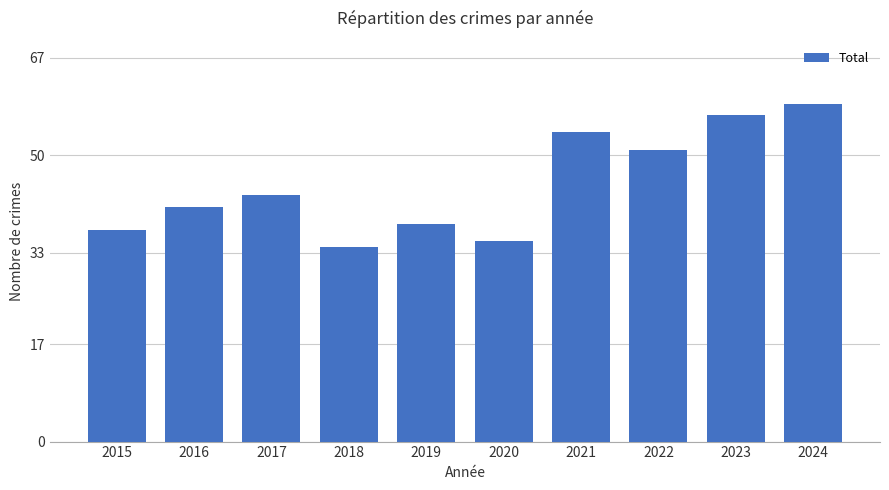

What is the smallest value displayed?

34